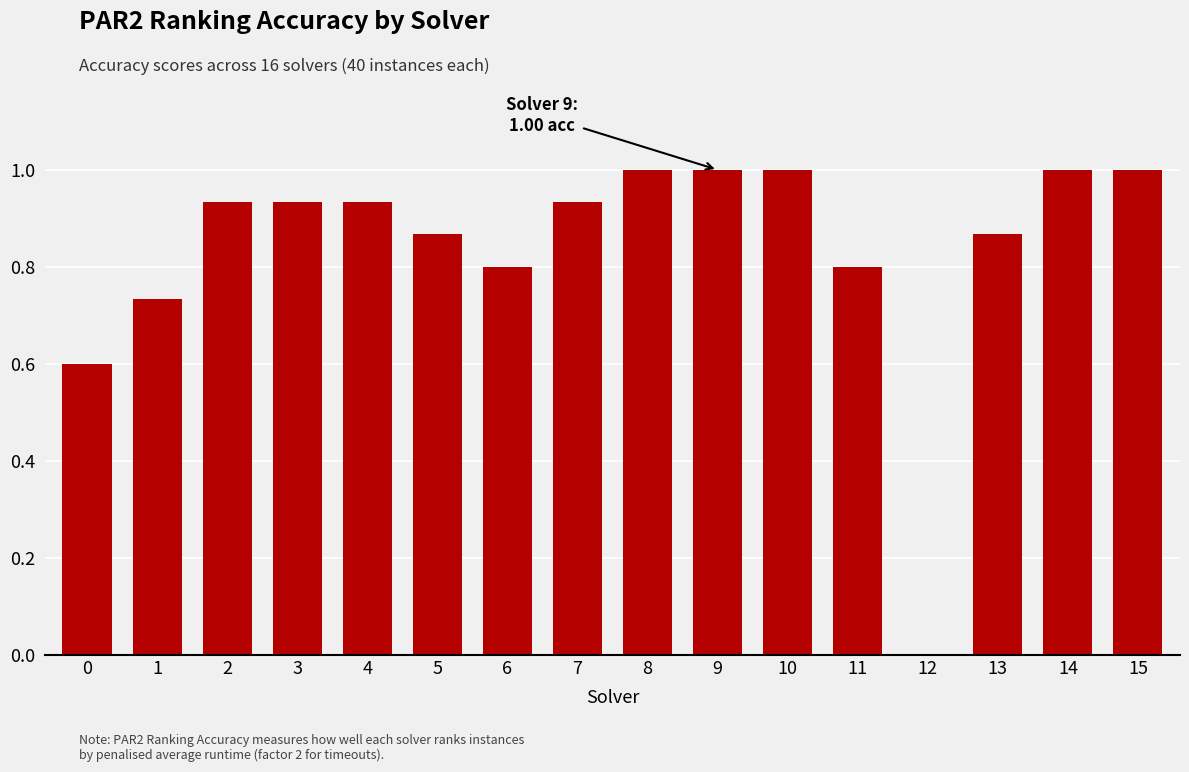

What is the change in value from 3 to 10?

+0.1